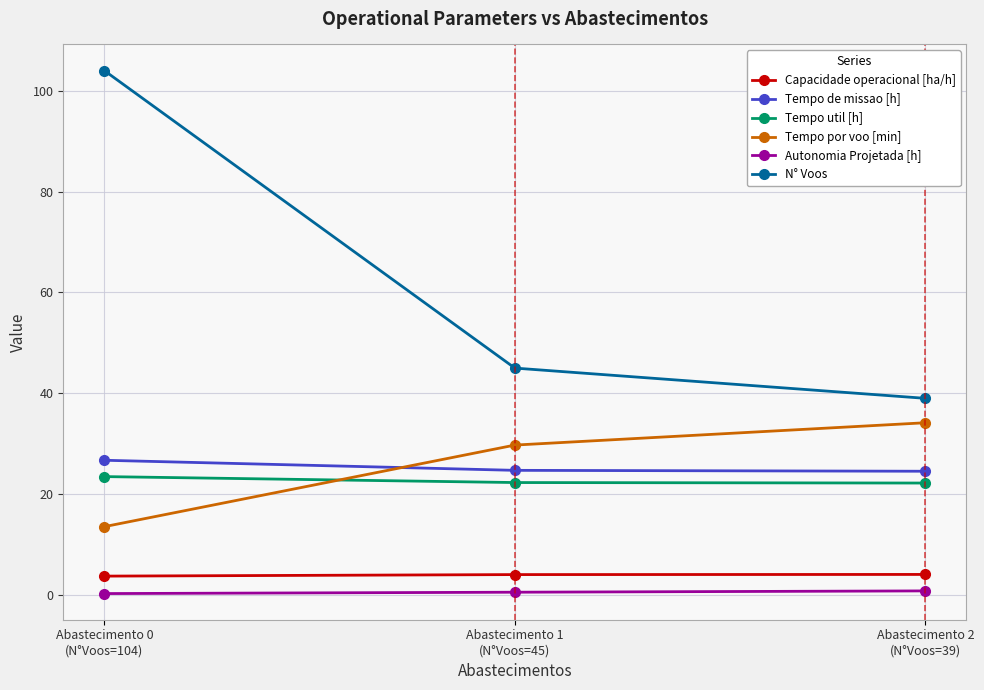

At which label does N° Voos reach its peak?

Abastecimento 0
(N°Voos=104)